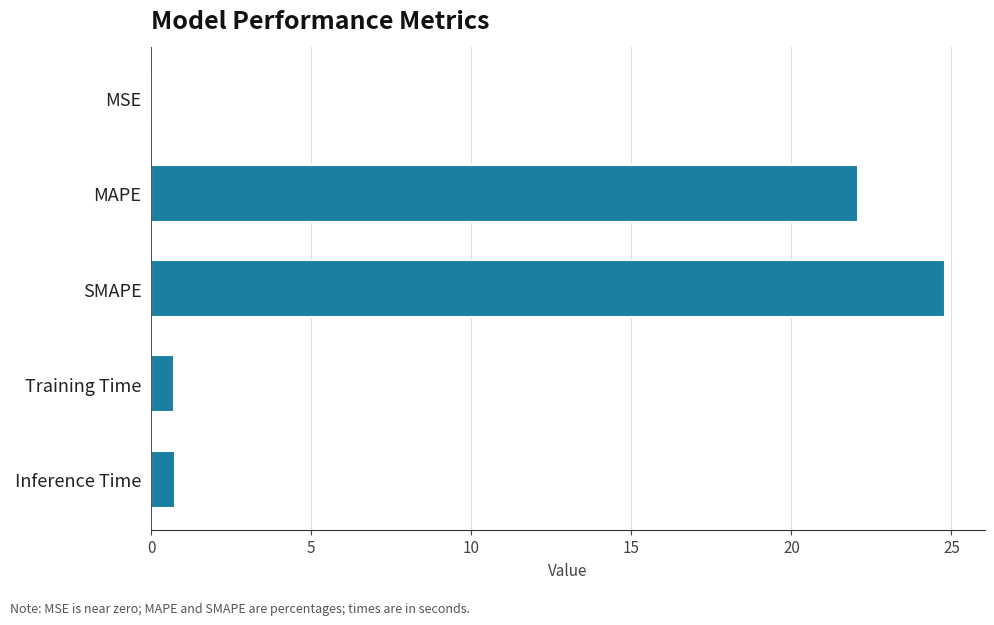

The value at MAPE is 15.3. True or false?

False